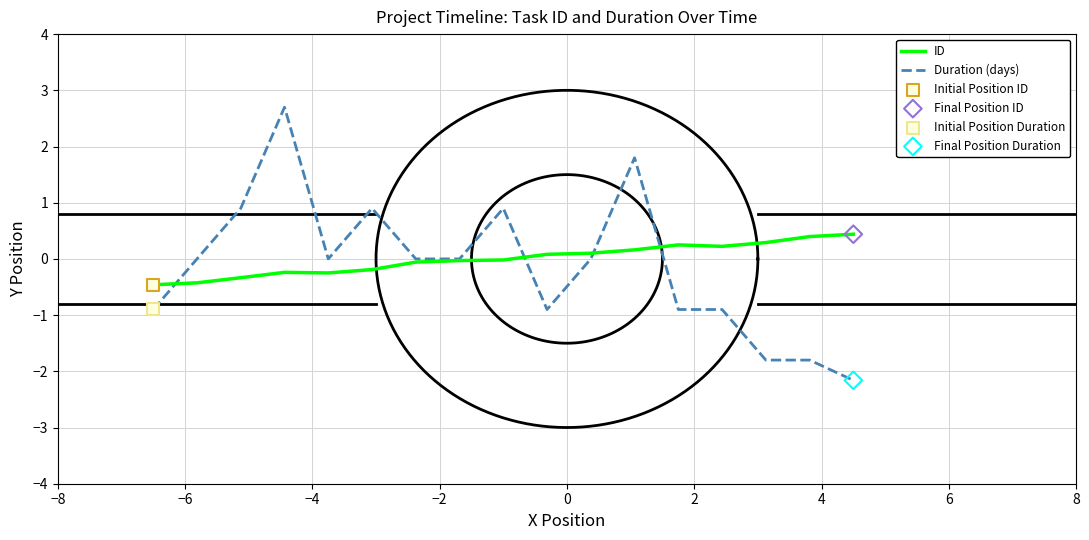

Which series has the largest Y range (max minus min)?

Duration (days)